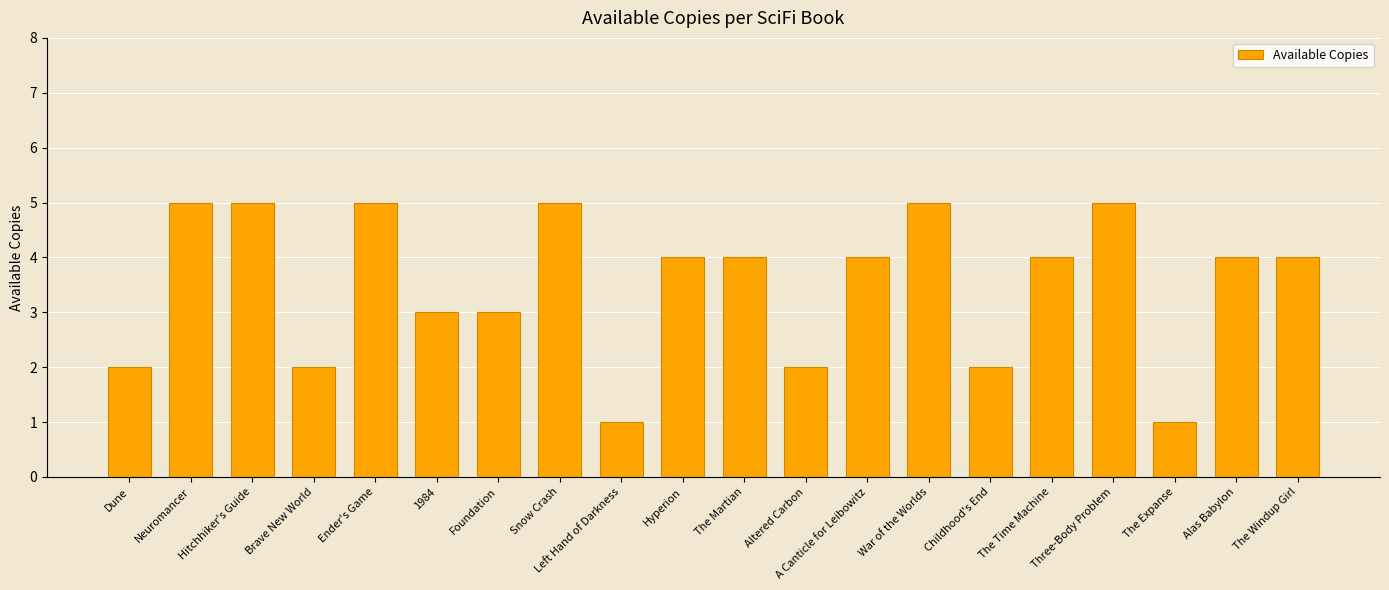

What is the sum of all values?

70